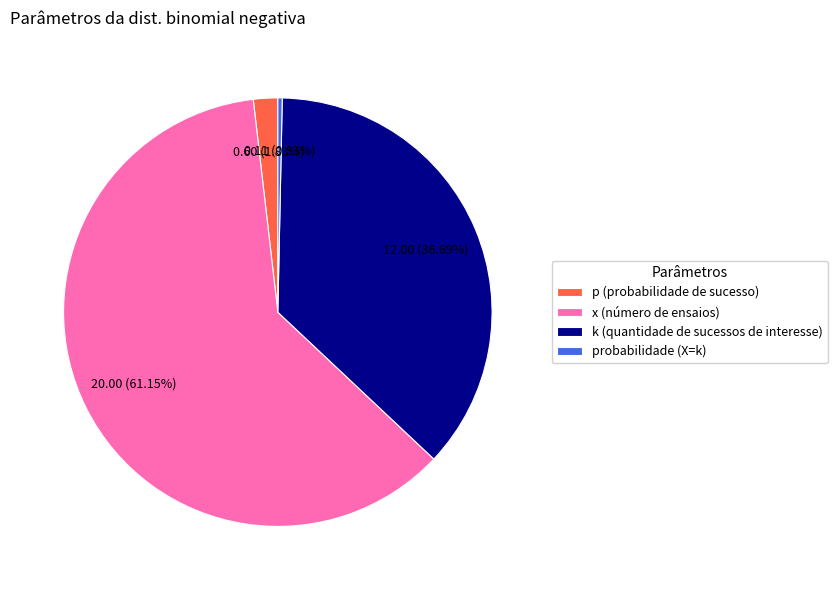

Is it true that x (número de ensaios) is 73% of the pie?

False